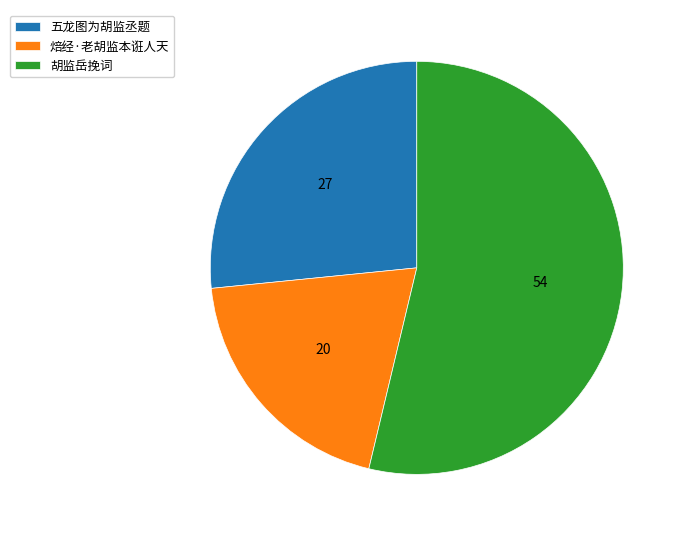

Which category has the smallest portion of the pie?

焙经·老胡监本诳人天